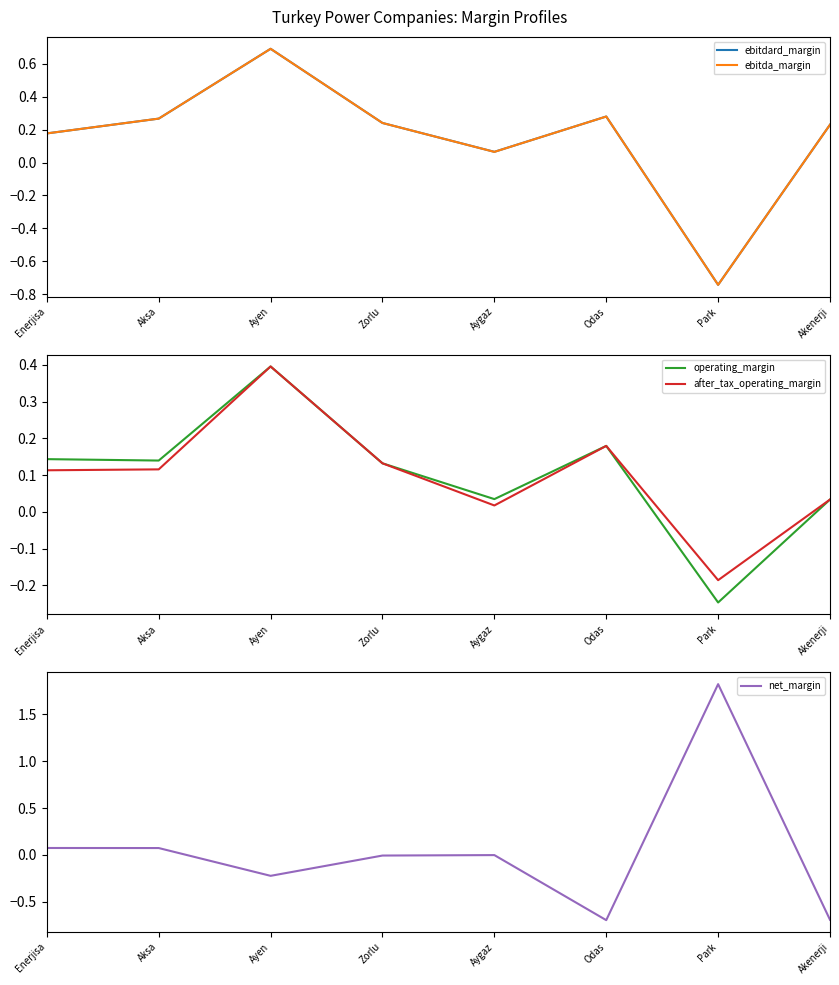

How many times do ebitda_margin and after_tax_operating_margin cross each other?

2